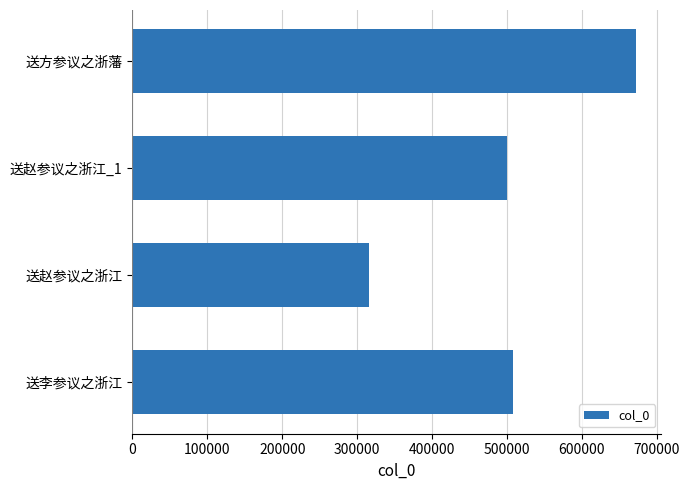

Is it true that the value at 送赵参议之浙江 is 315472?

True